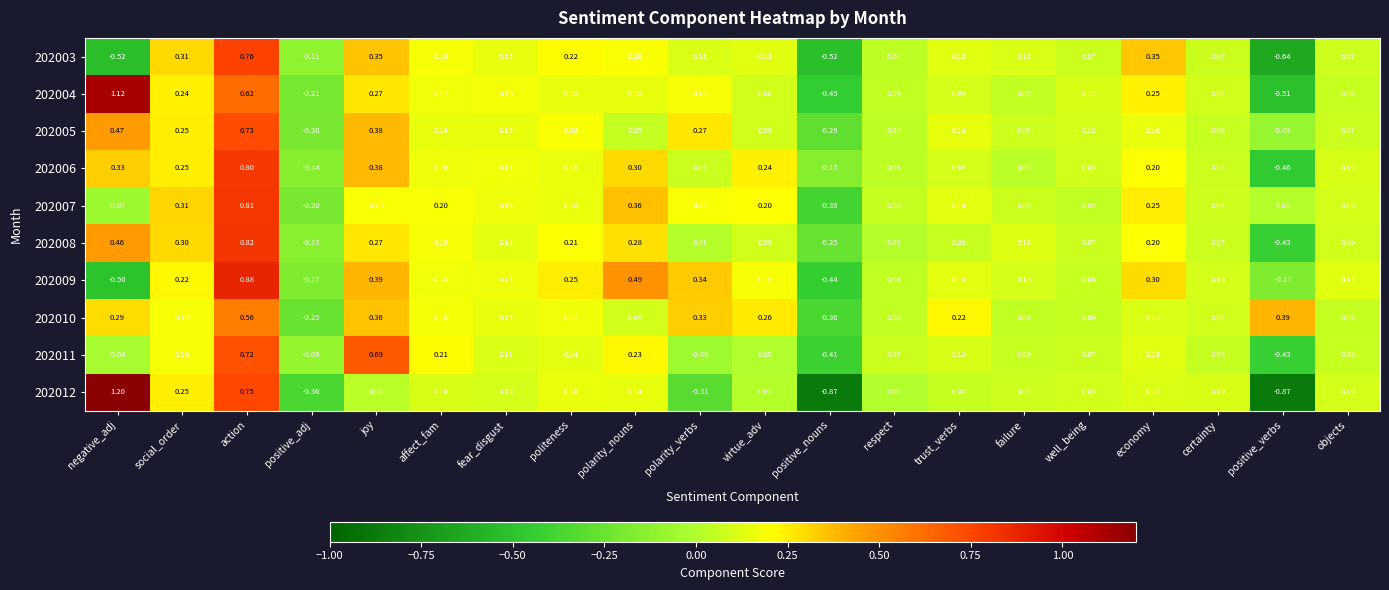

Which category has the highest value across all series?

negative_adj